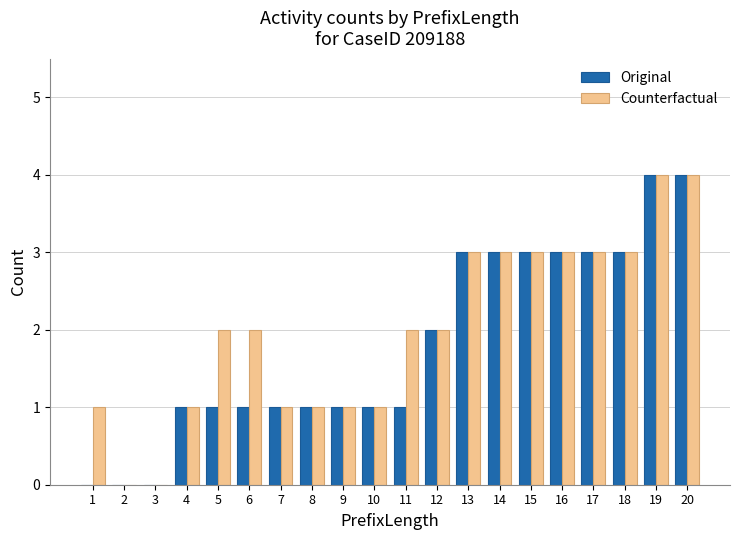

What is the sum of all Counterfactual values?

40